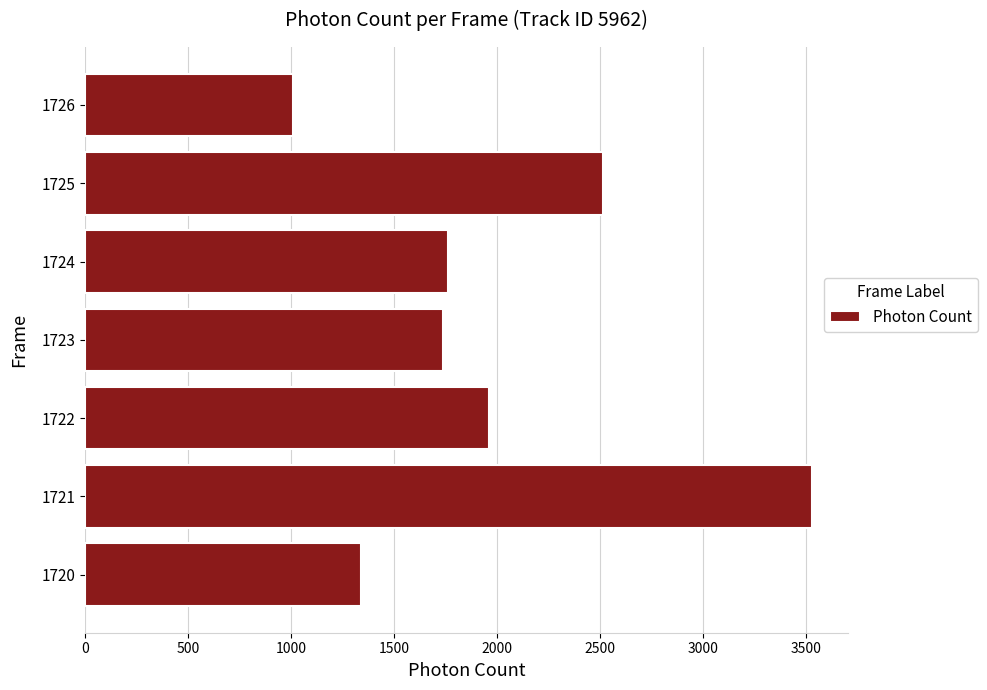

What is the sum of all values?

13848.8